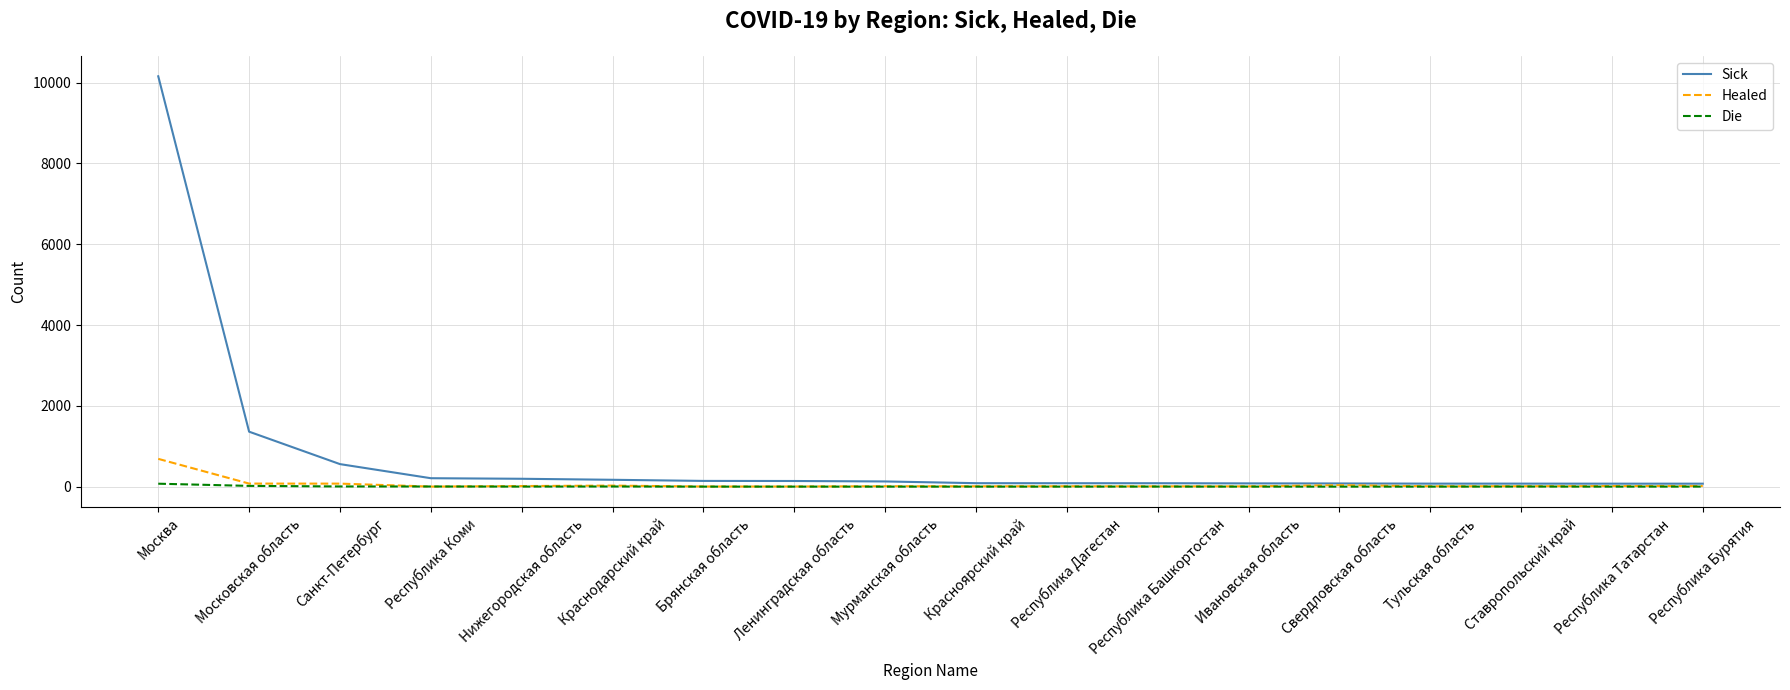

The value of Die at Мурманская область is 0. True or false?

True